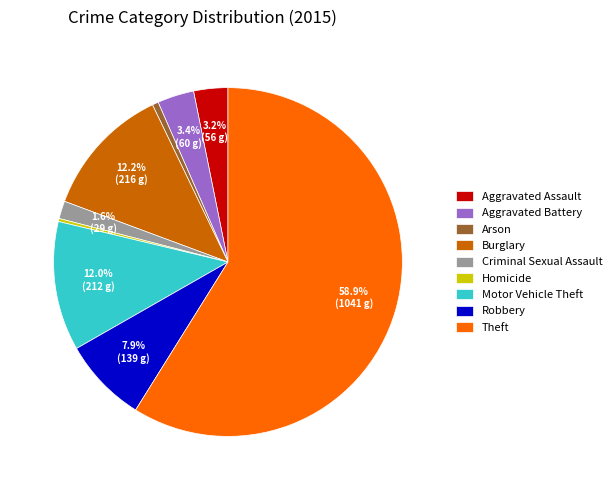

What is the majority slice?

Theft